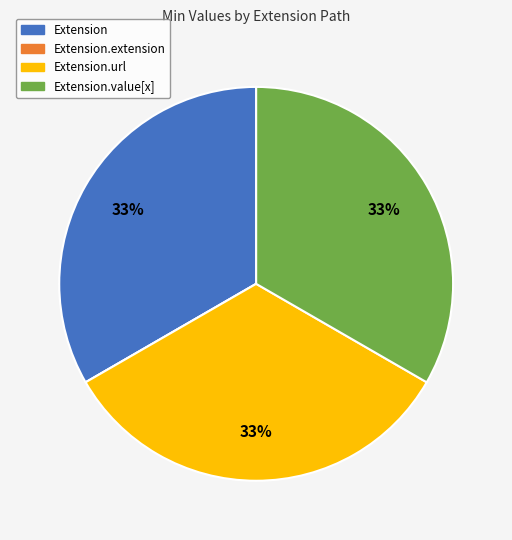

Is it true that Extension is 33% of the pie?

True